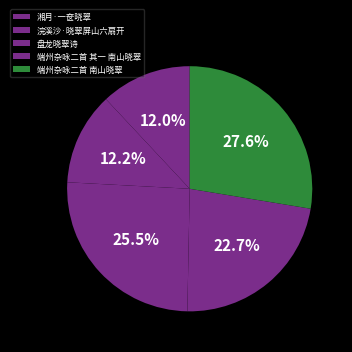

What percentage is the 浣溪沙·晓翠屏山六扇开 slice, to the nearest percent?

12%